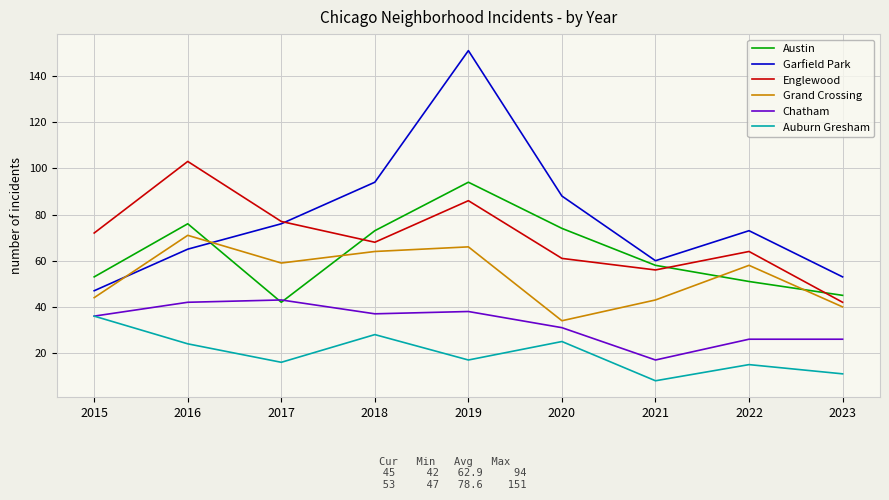

What is the sum of the Austin values at 2021 and 2015?

111